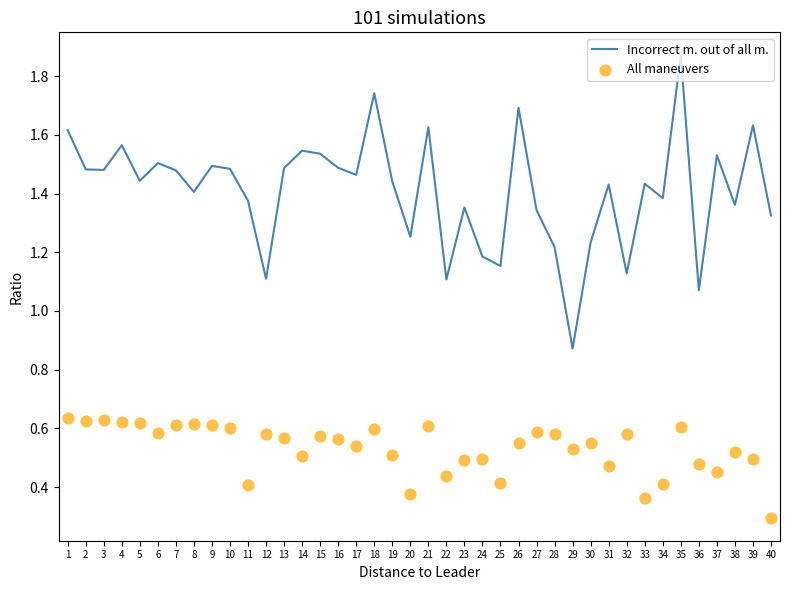

Which series has the largest Y range (max minus min)?

Incorrect m. out of all m.